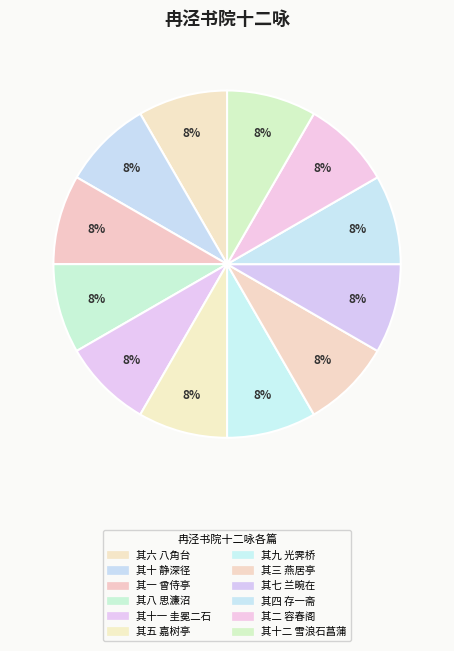

Do 其十二 雪浪石菖蒲 and 其六 八角台 together represent more than half of the pie?

No